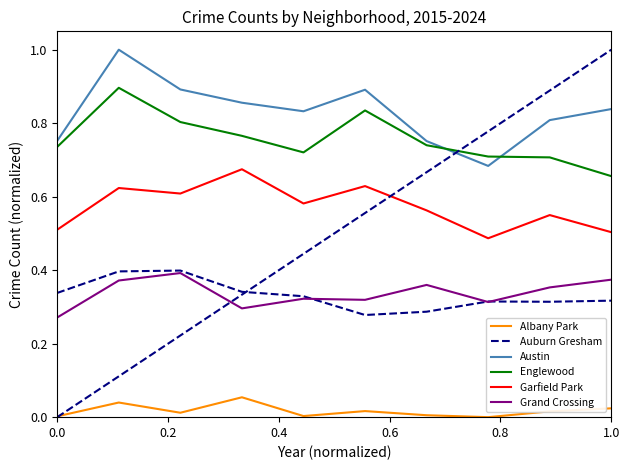

What is the greatest value displayed?

1.0